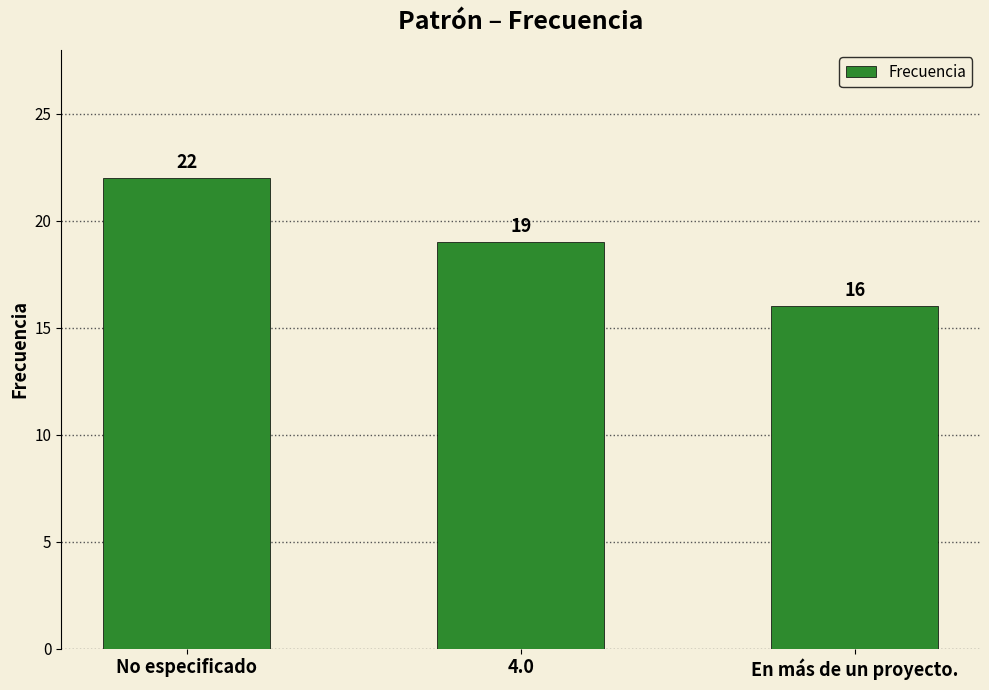

Reading left to right, extract all data points from this chart.

22	19	16